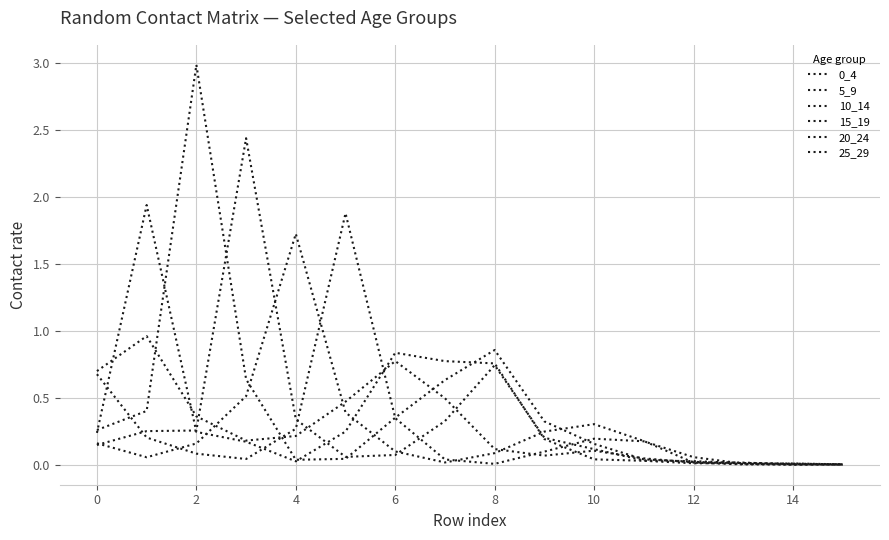

At which category is the sum across all series the highest?

2